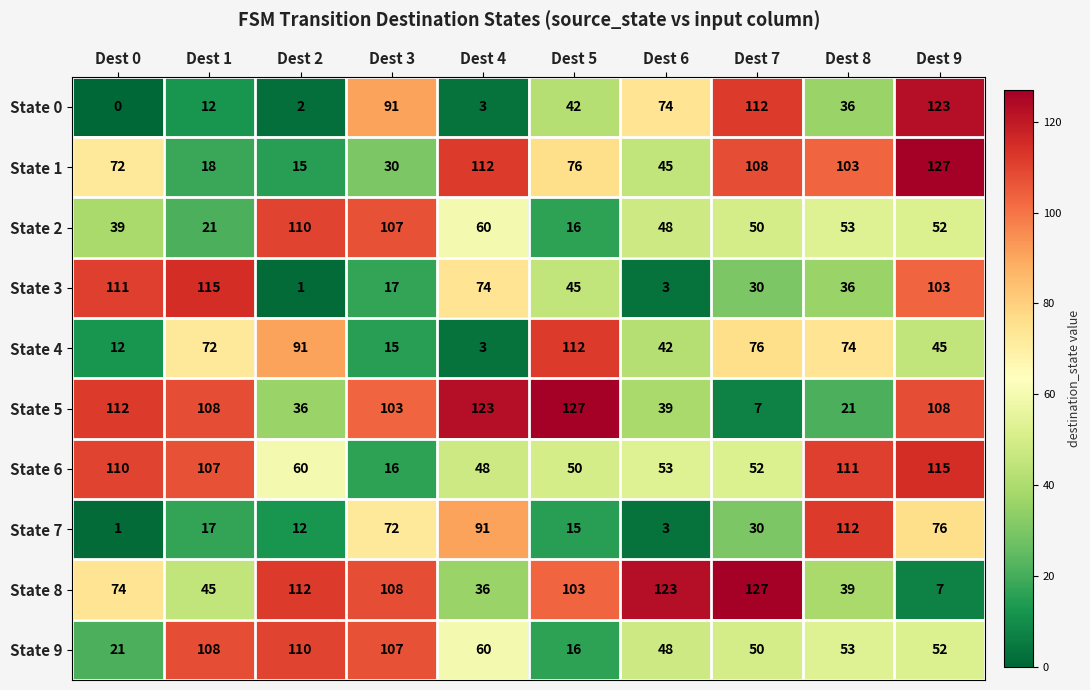

Which series changed the most between Dest 1 and Dest 2?

State 3